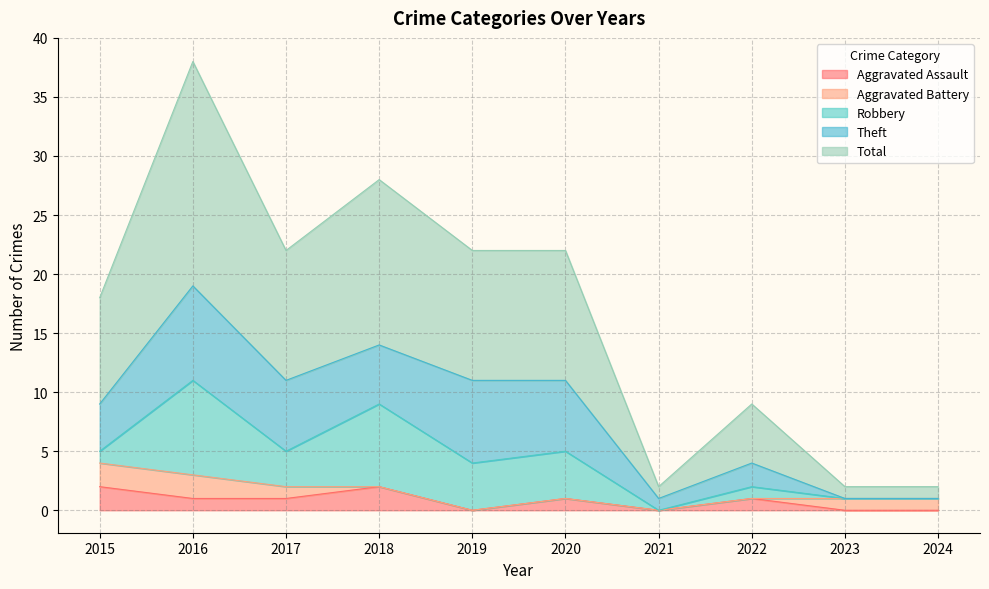

Reading left to right, what are all the values shown in this chart?

Aggravated Assault: 2015=2	2016=1	2017=1	2018=2	2019=0	2020=1	2021=0	2022=1	2023=0	2024=0
Aggravated Battery: 2015=2	2016=2	2017=1	2018=0	2019=0	2020=0	2021=0	2022=0	2023=1	2024=1
Robbery: 2015=1	2016=8	2017=3	2018=7	2019=4	2020=4	2021=0	2022=1	2023=0	2024=0
Theft: 2015=4	2016=8	2017=6	2018=5	2019=7	2020=6	2021=1	2022=2	2023=0	2024=0
Total: 2015=9	2016=19	2017=11	2018=14	2019=11	2020=11	2021=1	2022=5	2023=1	2024=1